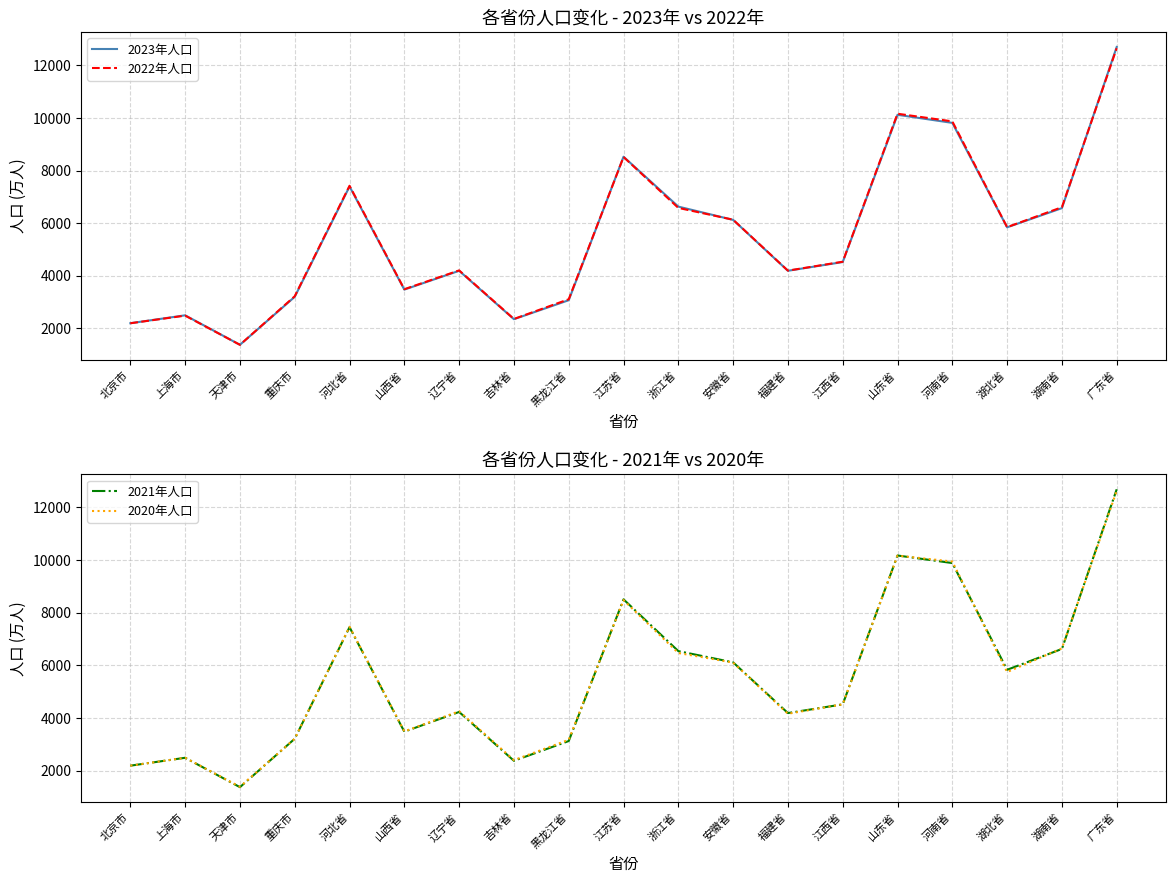

The 2021年人口 series shows 3930 at 安徽省. True or false?

False